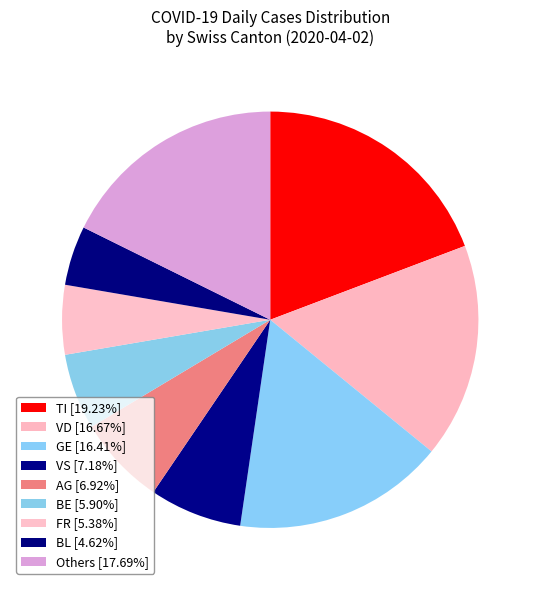

How many segments does this pie chart have?

9